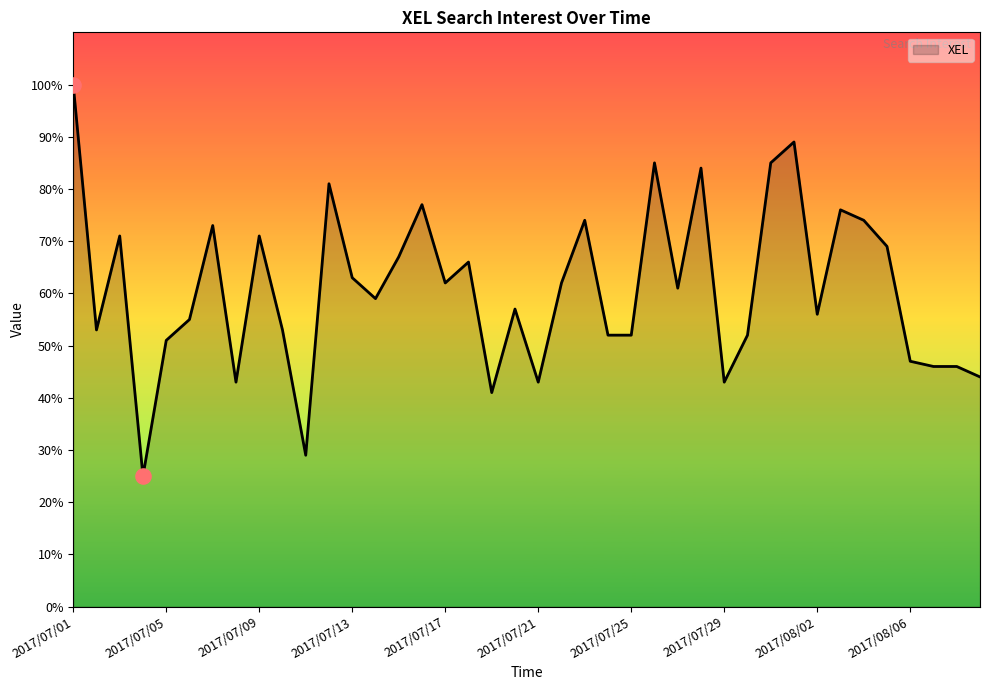

What is the greatest value displayed?

100